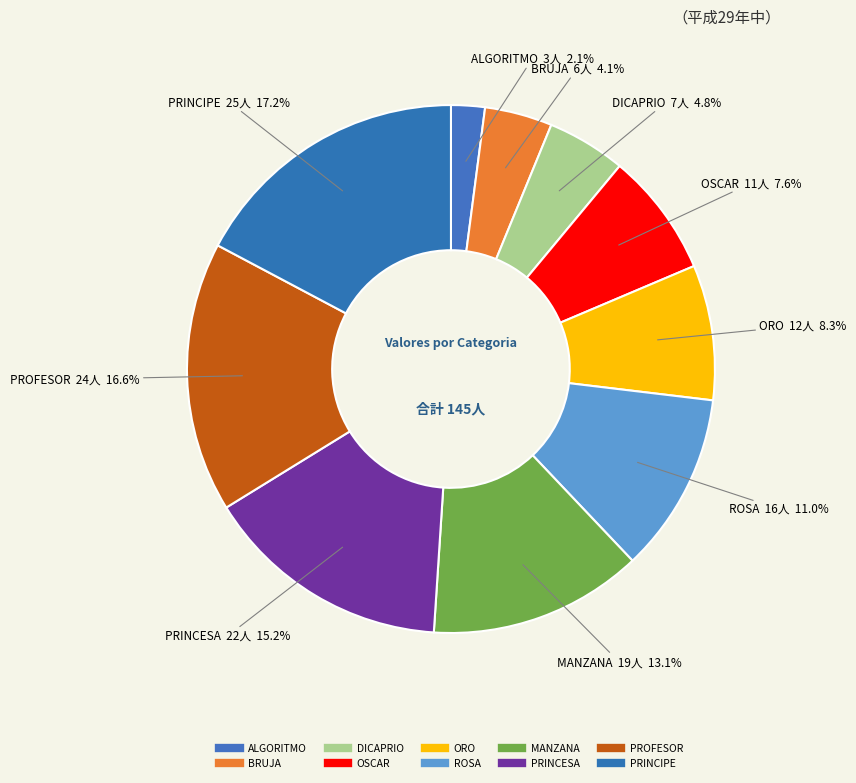

How many slices are in this pie chart?

10